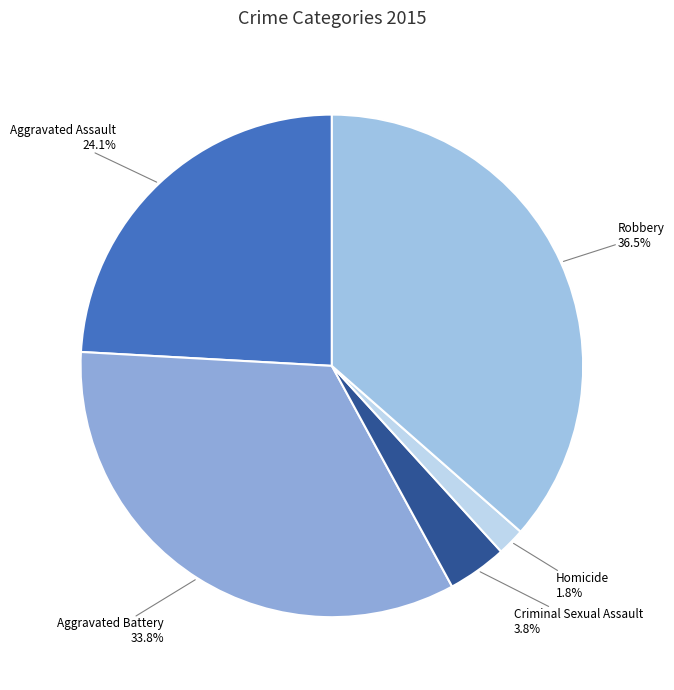

Is there any slice that represents more than half of the pie?

No